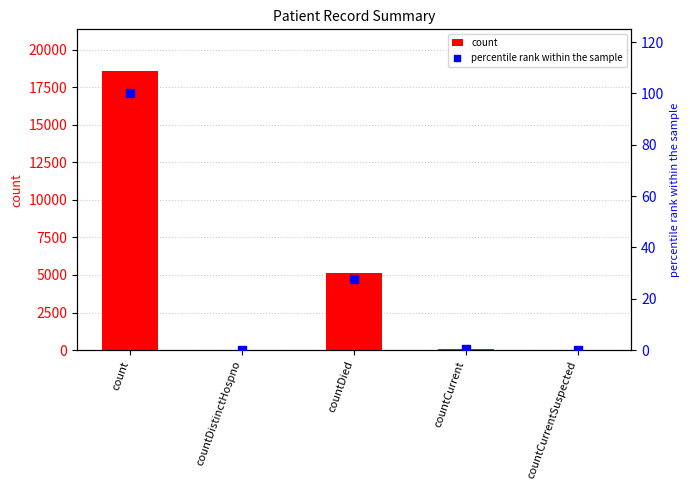

At which category is the sum across all series the highest?

count